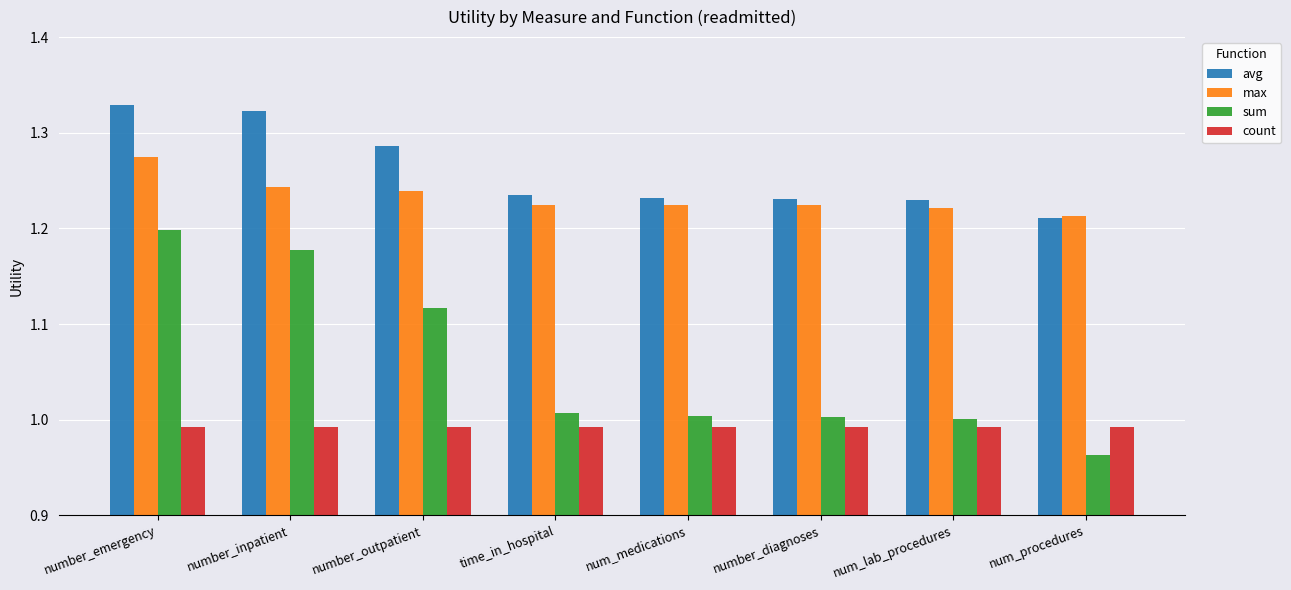

Count the max values in the range 1 to 2.

8